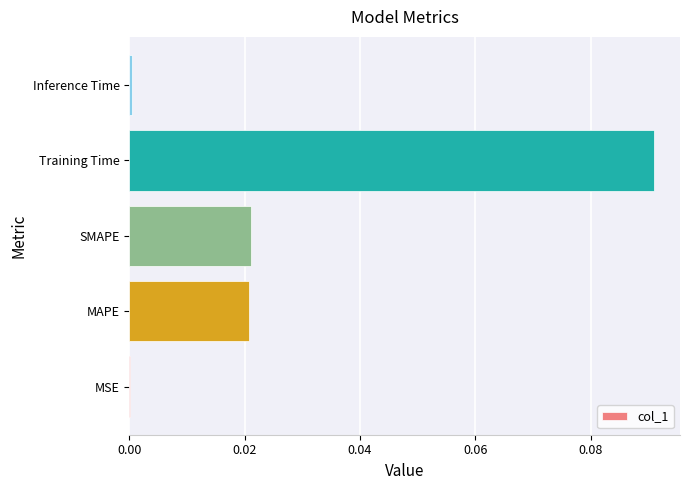

The value at MSE is 0.0. True or false?

True